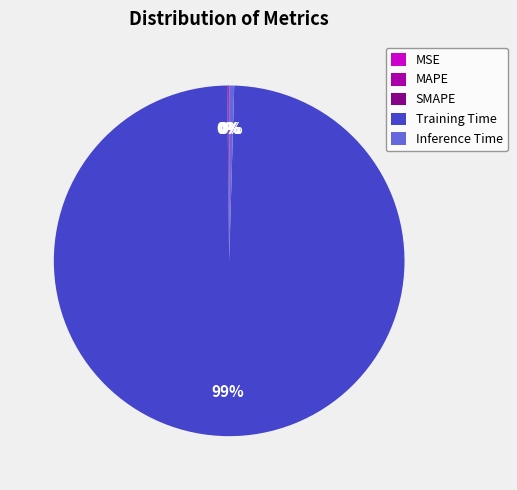

Which slice represents more than half of the pie?

Training Time